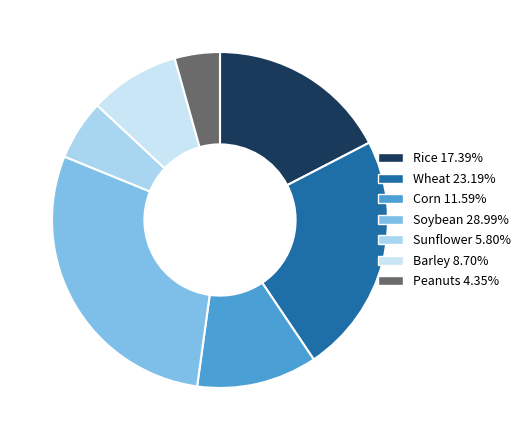

Combined, do Corn and Barley account for over 50%?

No